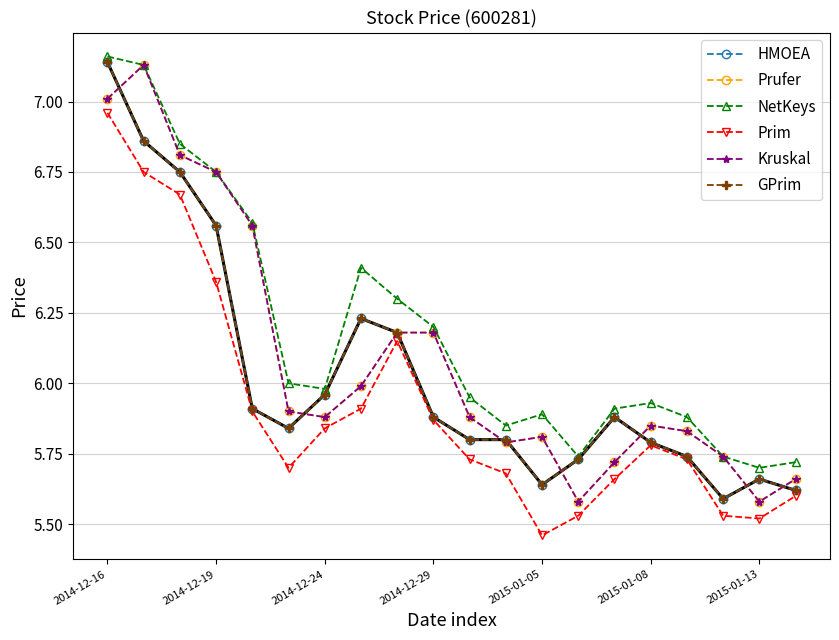

How many lines are shown in the chart?

6